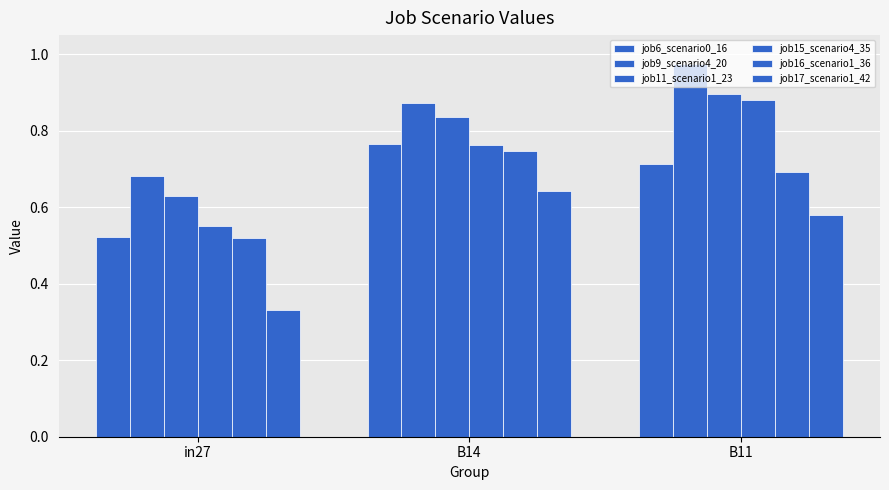

List the series in order of their peak value, lowest first.

job17_scenario1_42, job16_scenario1_36, job6_scenario0_16, job15_scenario4_35, job11_scenario1_23, job9_scenario4_20